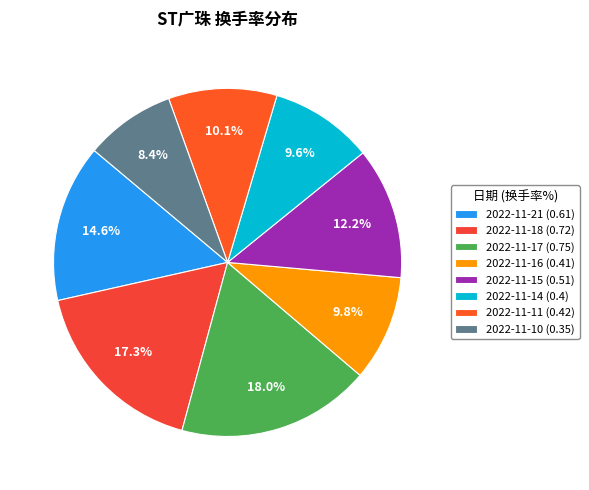

Which category has the biggest portion of the pie?

2022-11-17